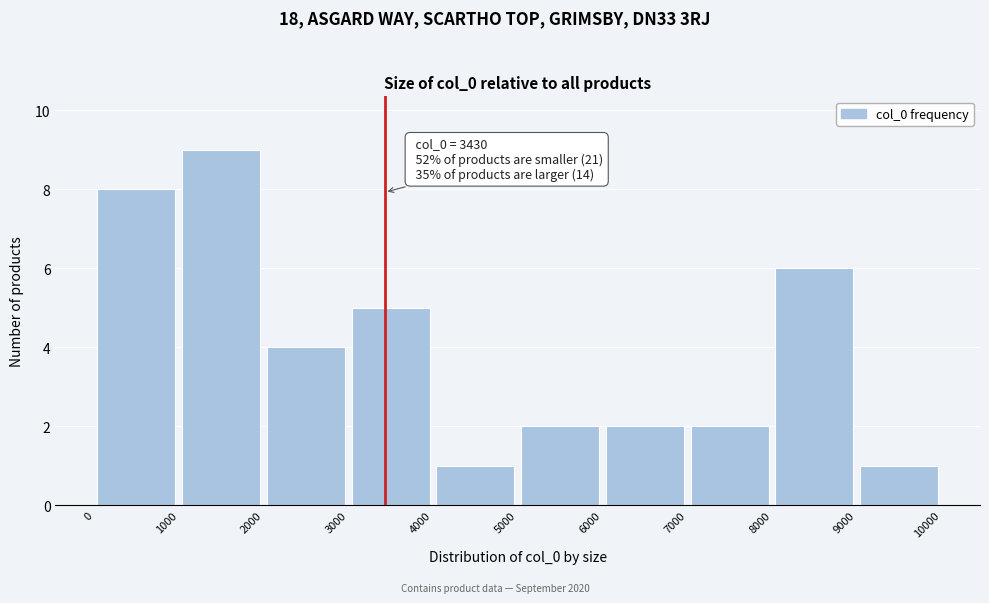

Over which range of the x-axis is the bar tallest?

1000 to 2000